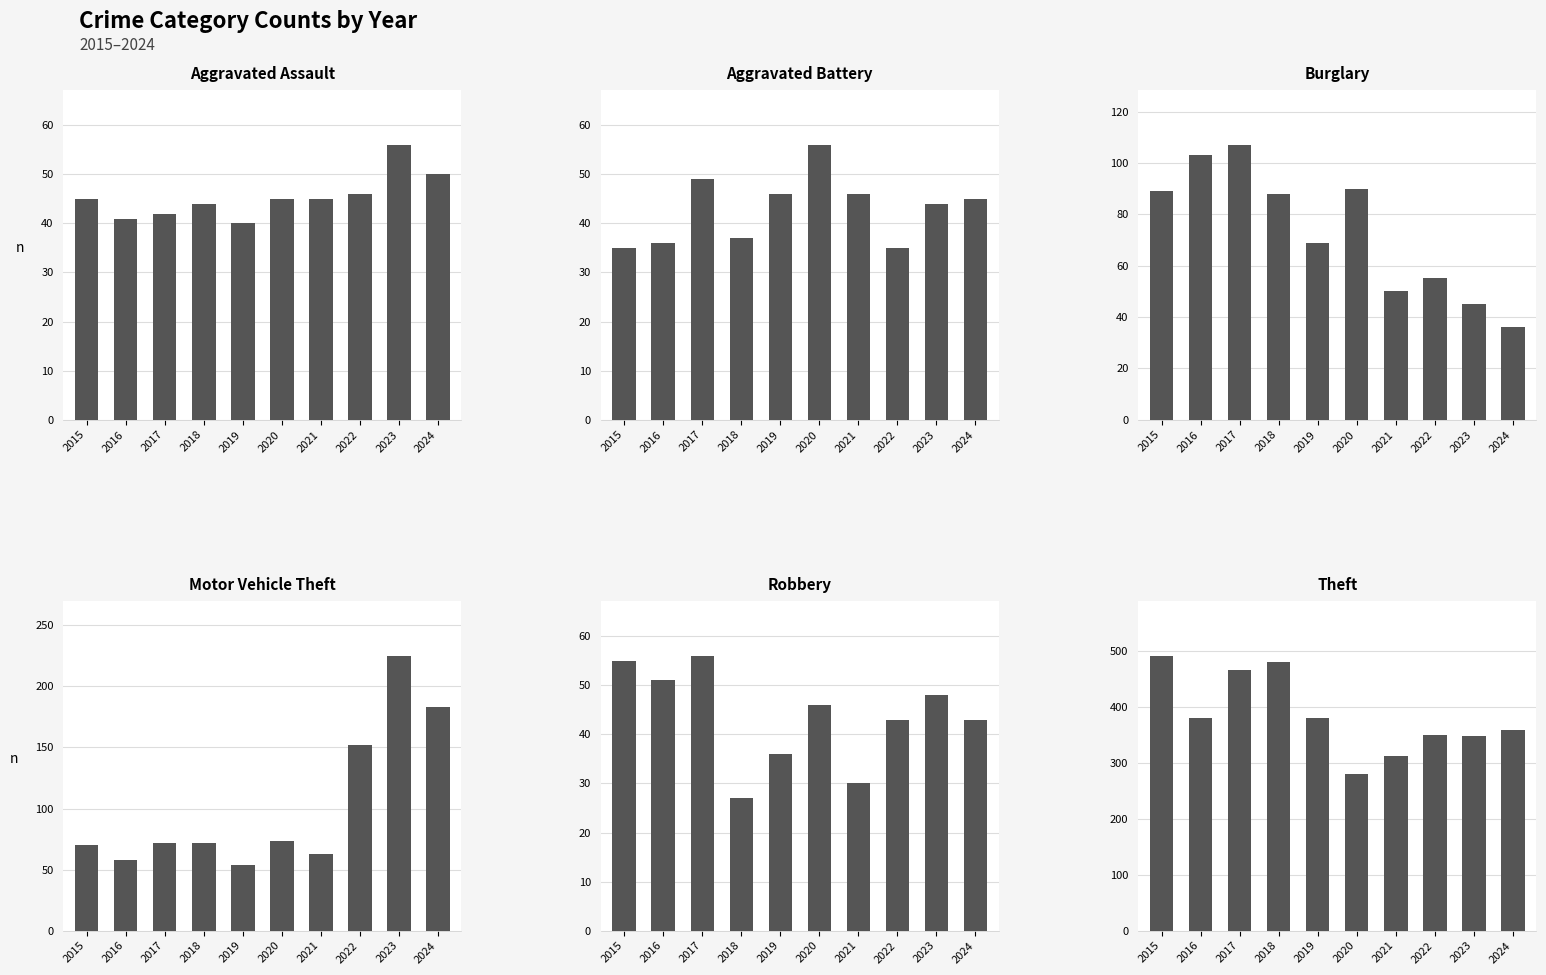

Reading right to left, extract all data points from this chart.

Aggravated Assault: 50	56	46	45	45	40	44	42	41	45
Aggravated Battery: 45	44	35	46	56	46	37	49	36	35
Burglary: 36	45	55	50	90	69	88	107	103	89
Motor Vehicle Theft: 183	225	152	63	73	54	72	72	58	70
Robbery: 43	48	43	30	46	36	27	56	51	55
Theft: 359	348	350	312	281	381	481	467	380	492